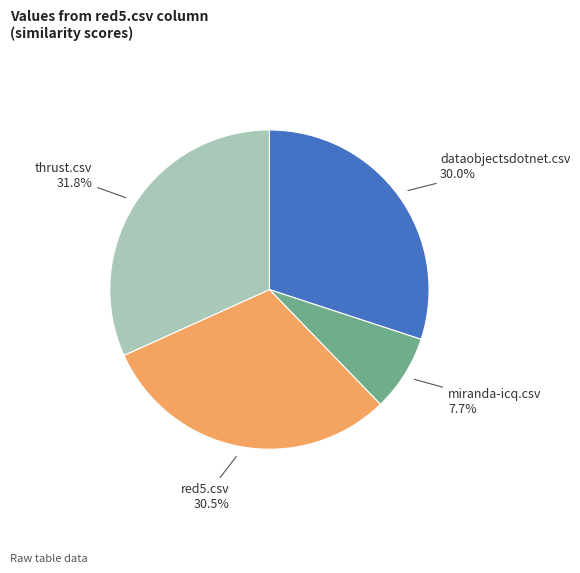

Is the sum of dataobjectsdotnet.csv and miranda-icq.csv greater than half?

No